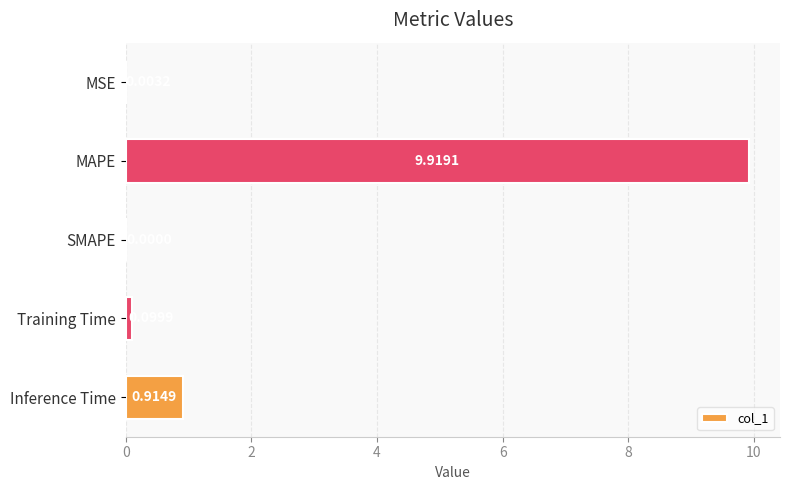

What is the average value?

2.2